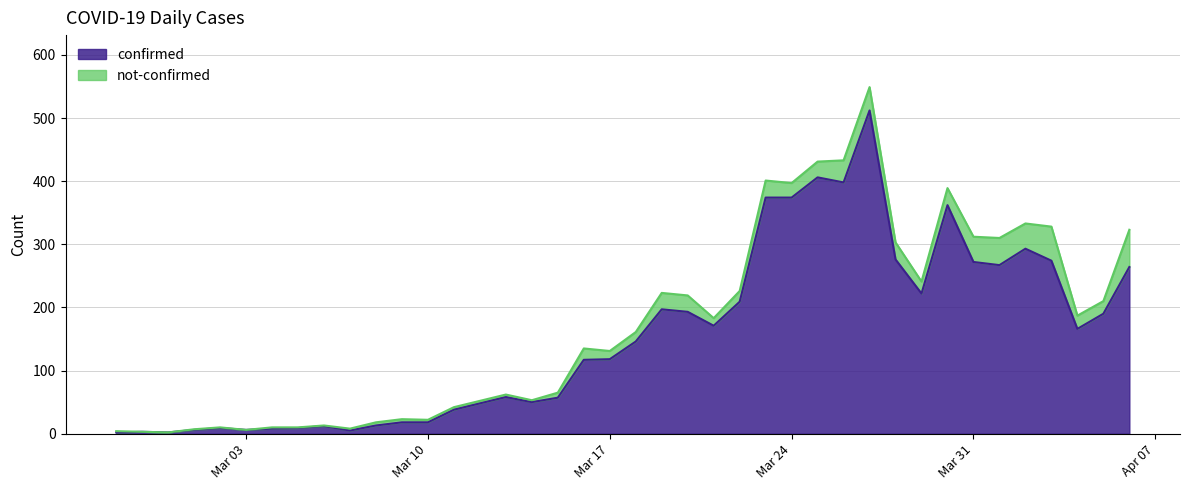

How many data points are less than 146?

20